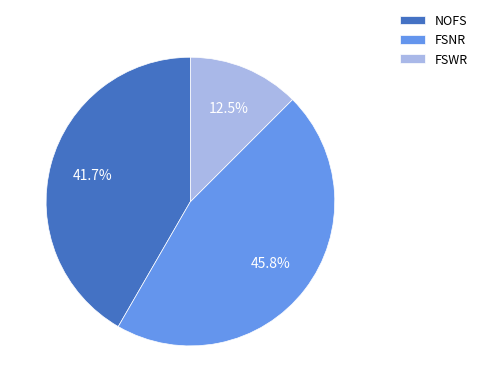

What is the total percentage of NOFS and FSNR?

87.5%